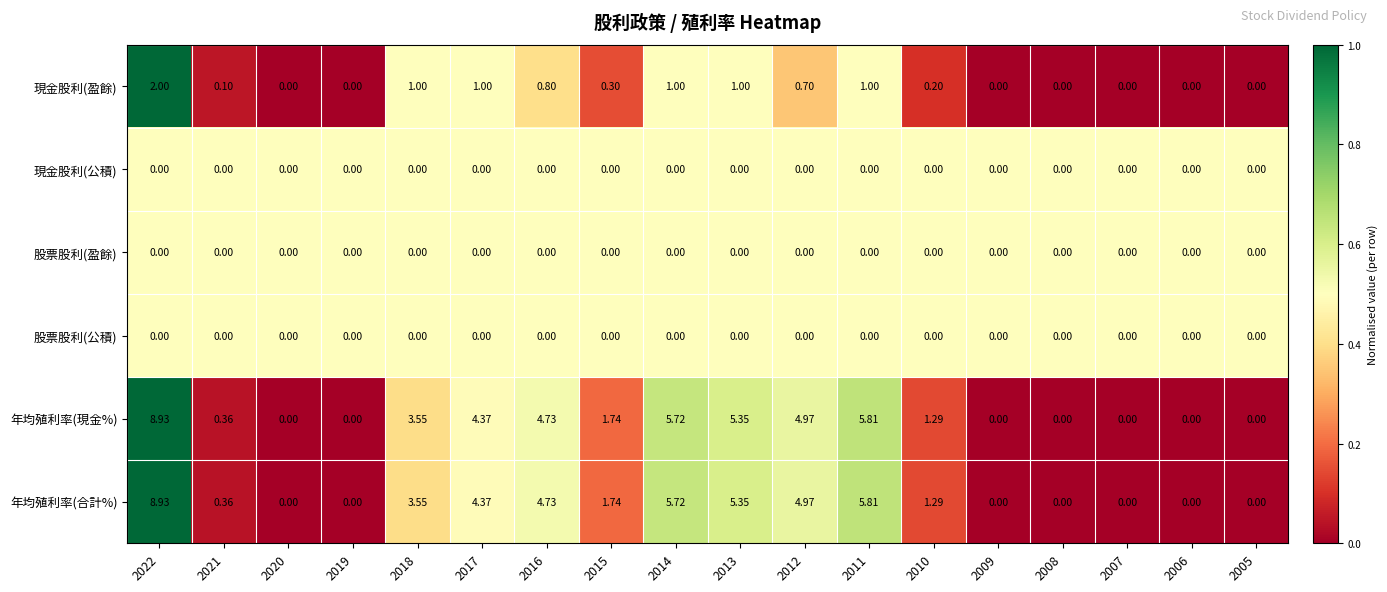

Is the value of 年均殖利率(合計%) at 2013 greater than the value of 現金股利(盈餘) at 2018?

Yes